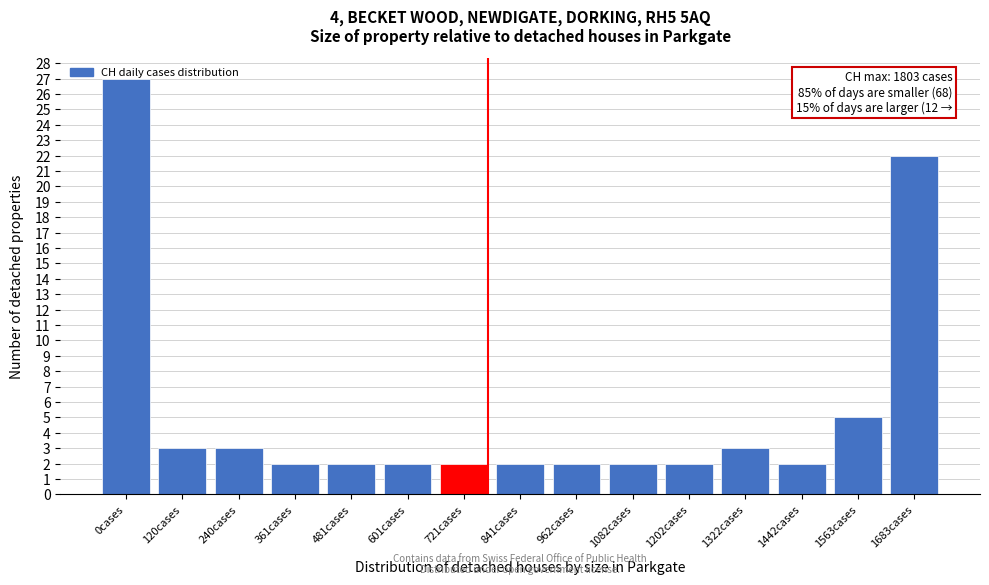

Where is the data nearest to the value 14?

1683cases